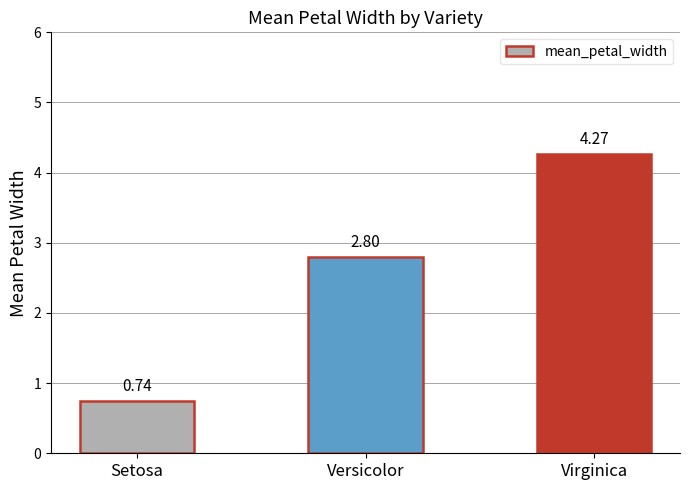

What is the label of the 3rd bar from the left?

Virginica